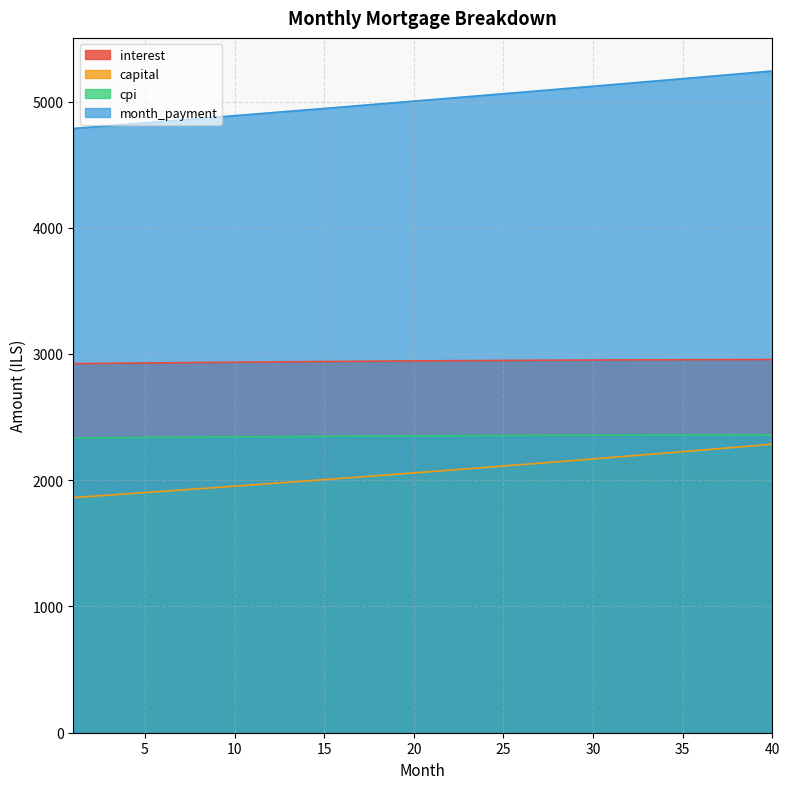

At which label is capital closest to 2074?

21